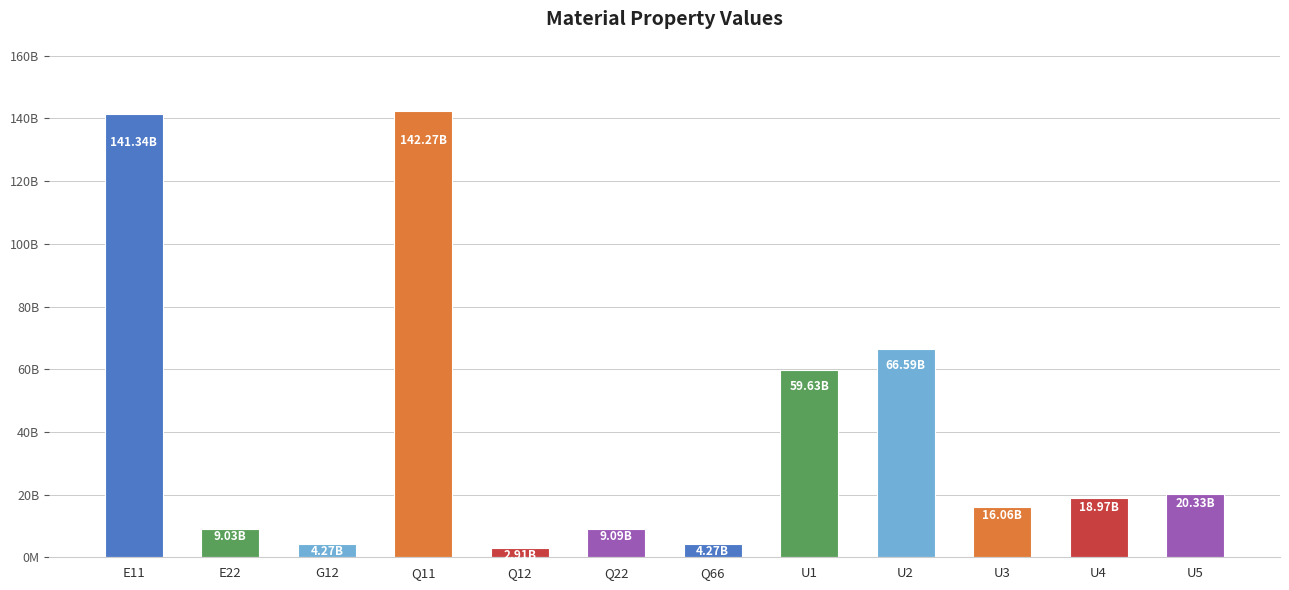

What value does the data have at U2?

66590820946.2